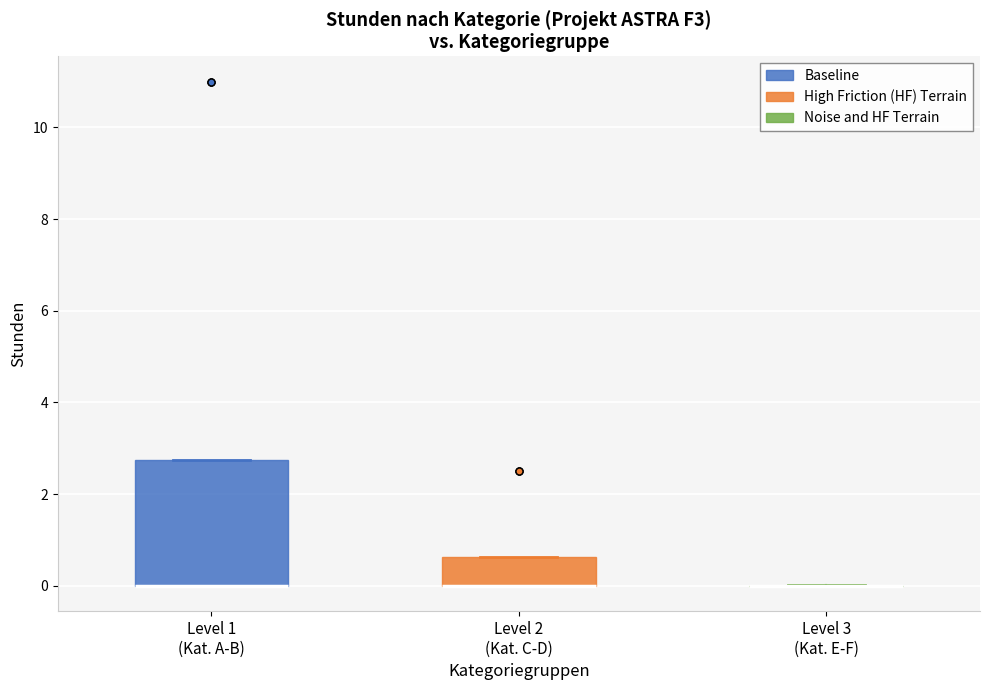

Comparing the boxes themselves (not the whiskers), which one is the tallest?

Level 1 (Kat. A-B)